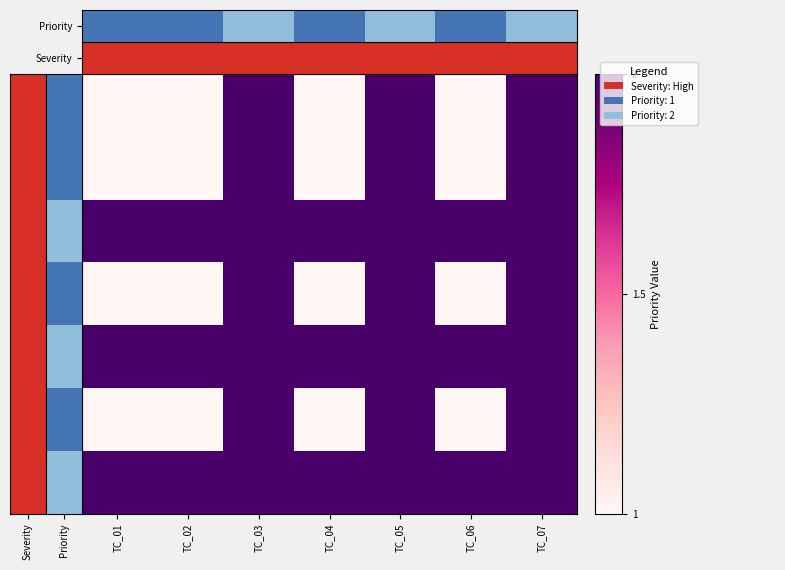

How many data points does each series have?

7